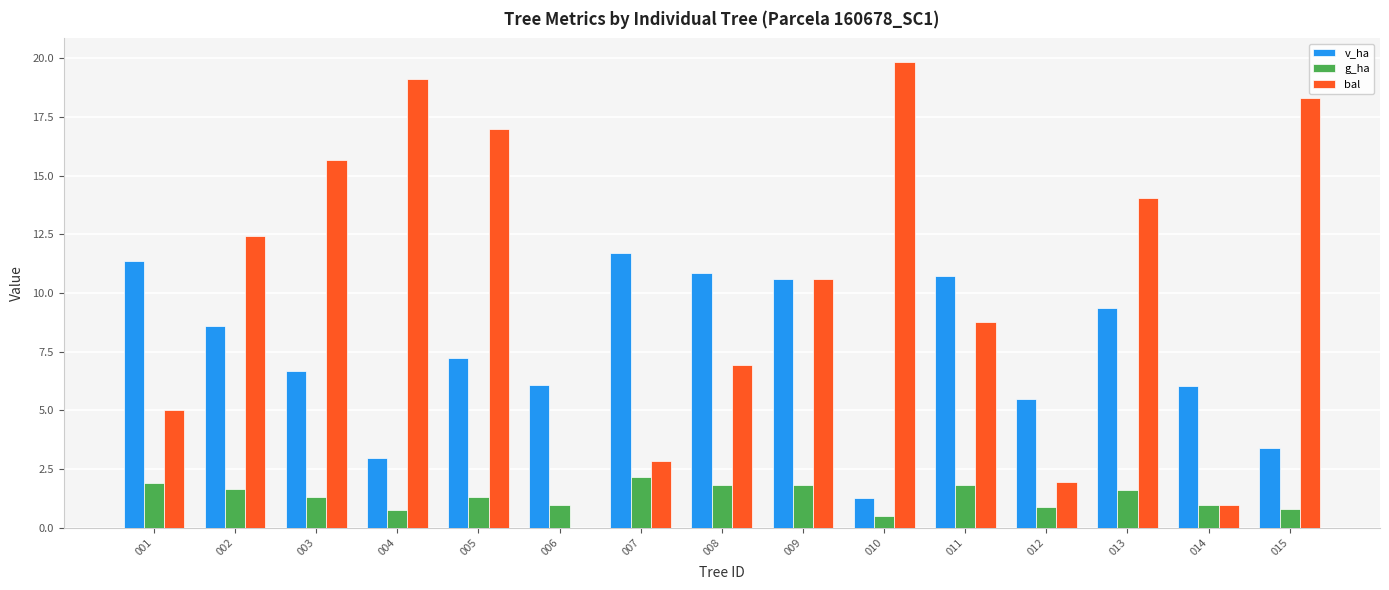

What are all the series names shown in the legend?

v_ha, g_ha, bal